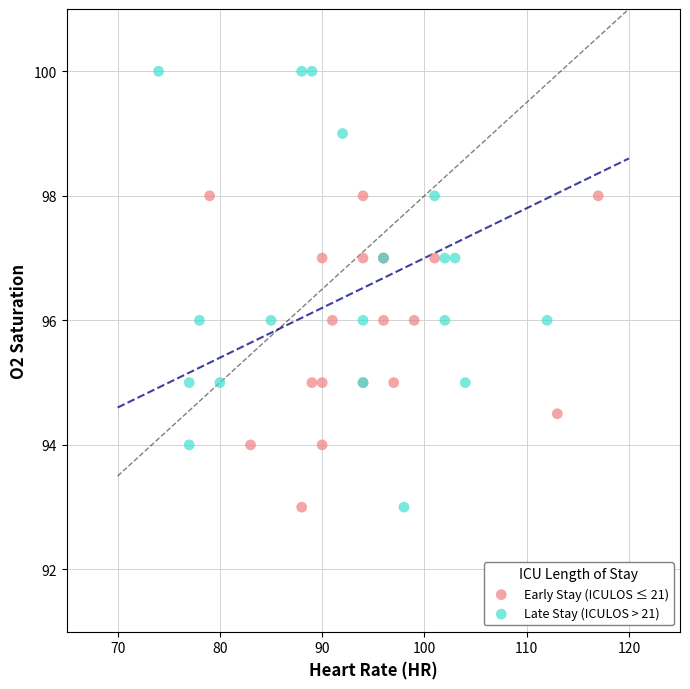

Which series contains the highest Y value?

Late Stay (ICULOS > 21)